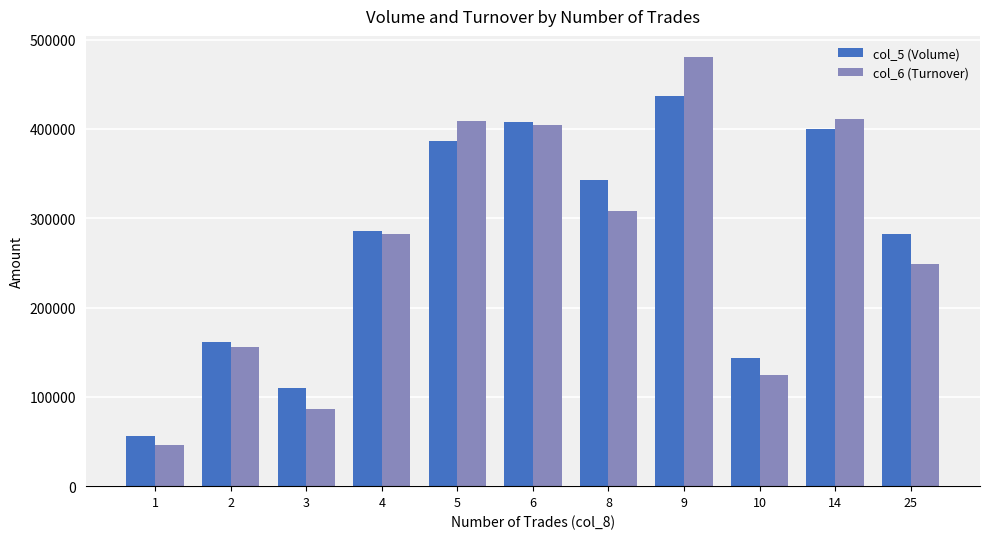

List the series in order of their peak value, lowest first.

col_5 (Volume), col_6 (Turnover)